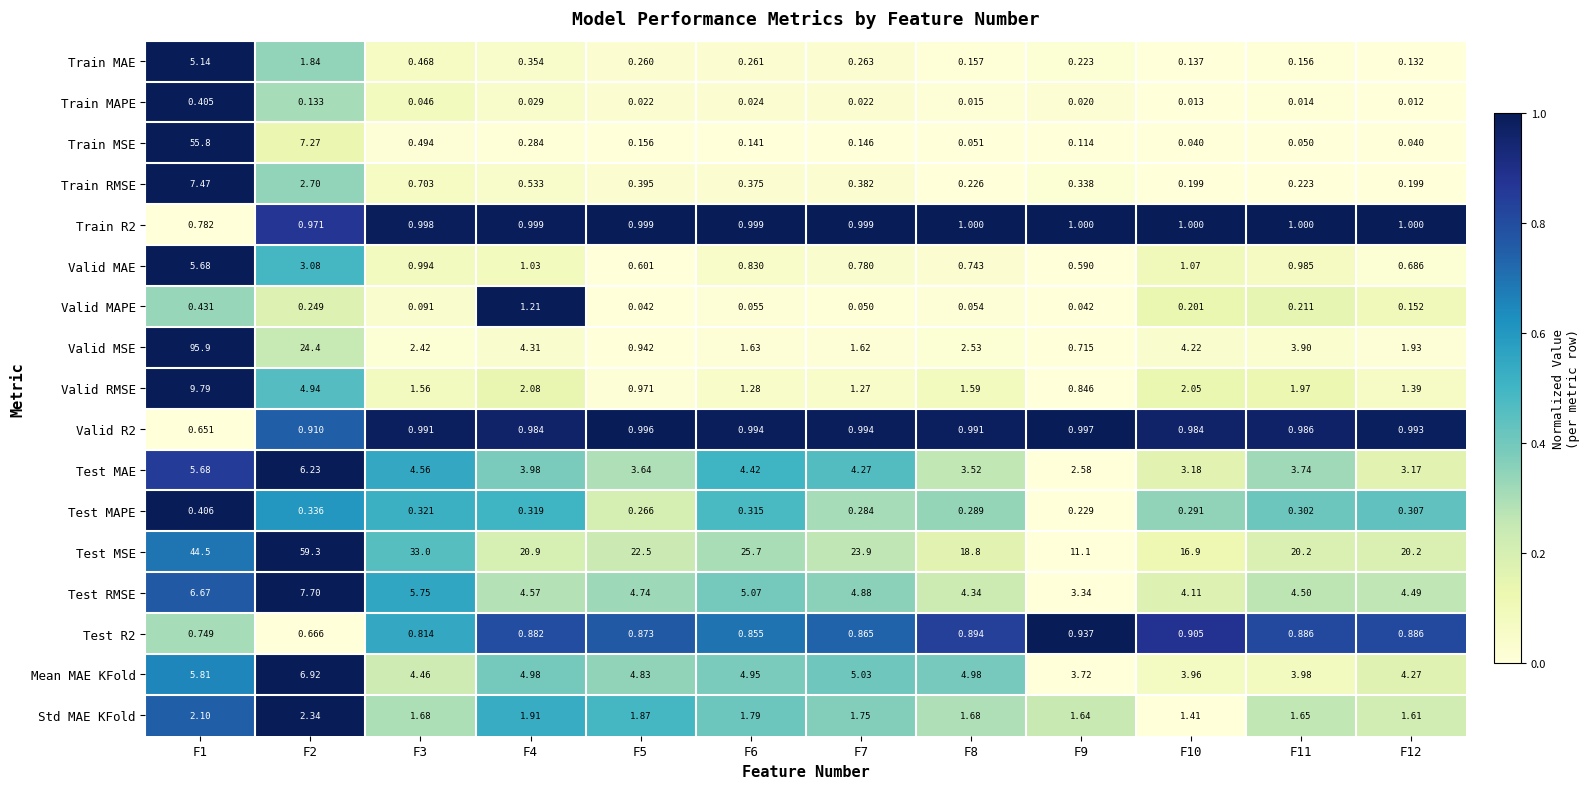

Is the value of Valid RMSE at F5 greater than the value of Valid MAE at F4?

No